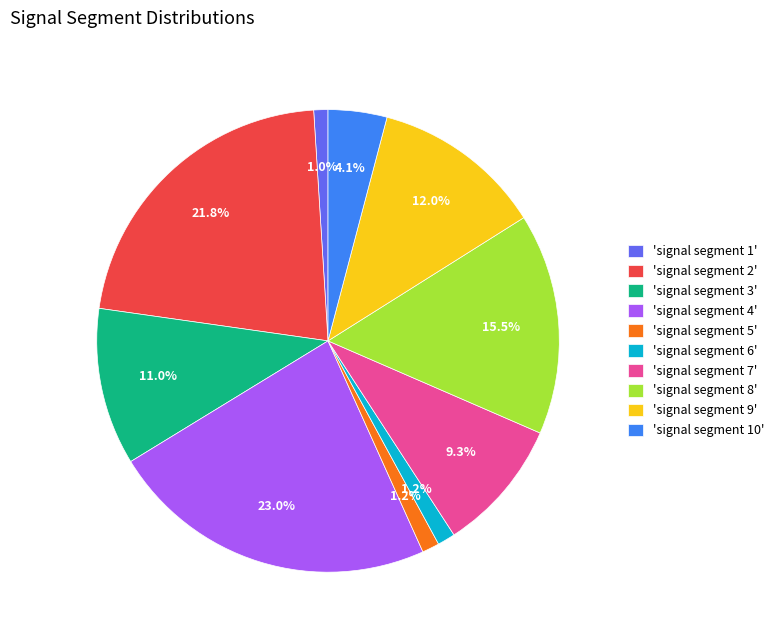

To the nearest percent, what is the difference between the largest and smallest slice percentages?

22%